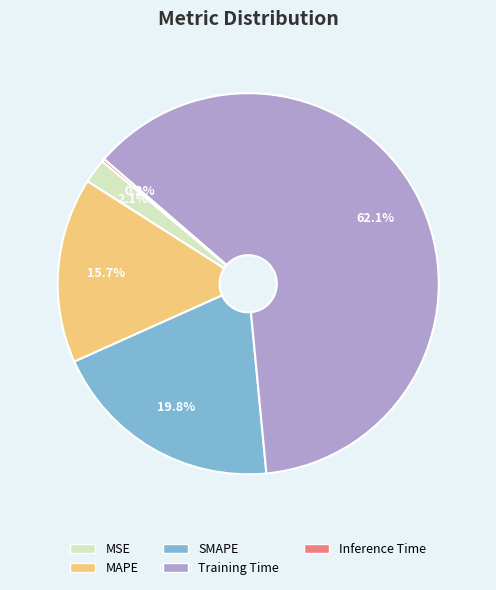

To the nearest percent, what is the difference between the largest and smallest slice percentages?

62%